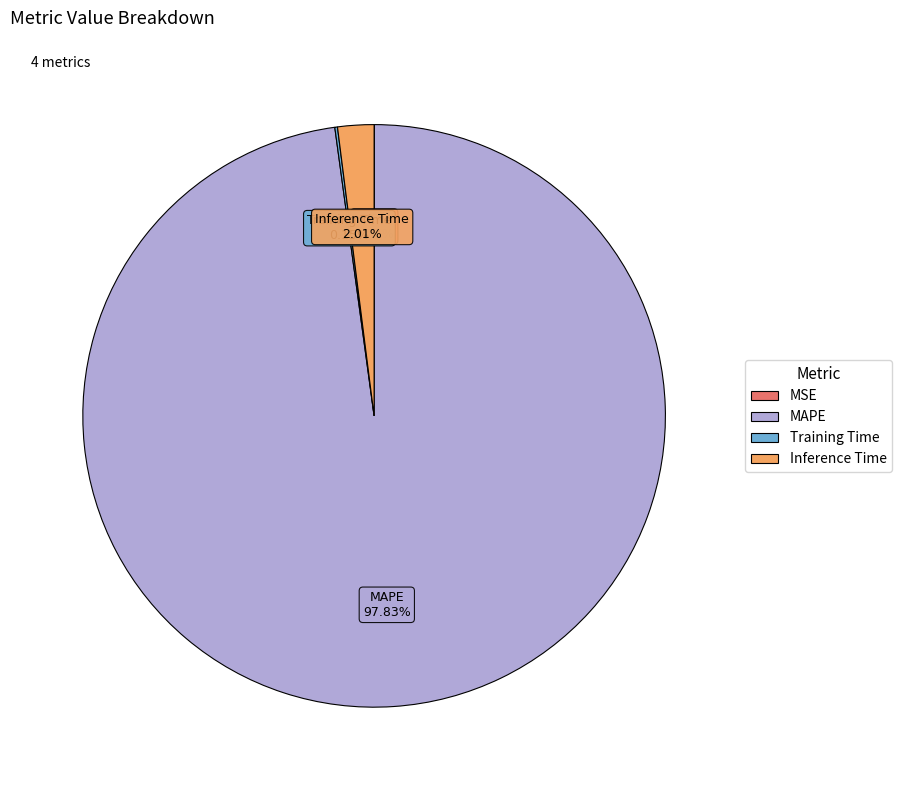

Which slice is the largest?

MAPE